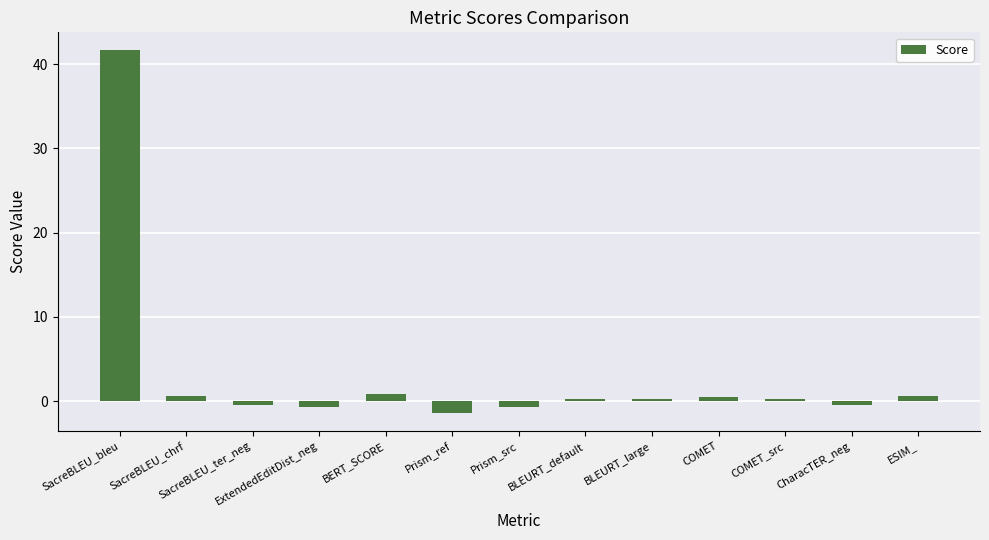

The chart shows a value of 0.2 at BLEURT_large. True or false?

True